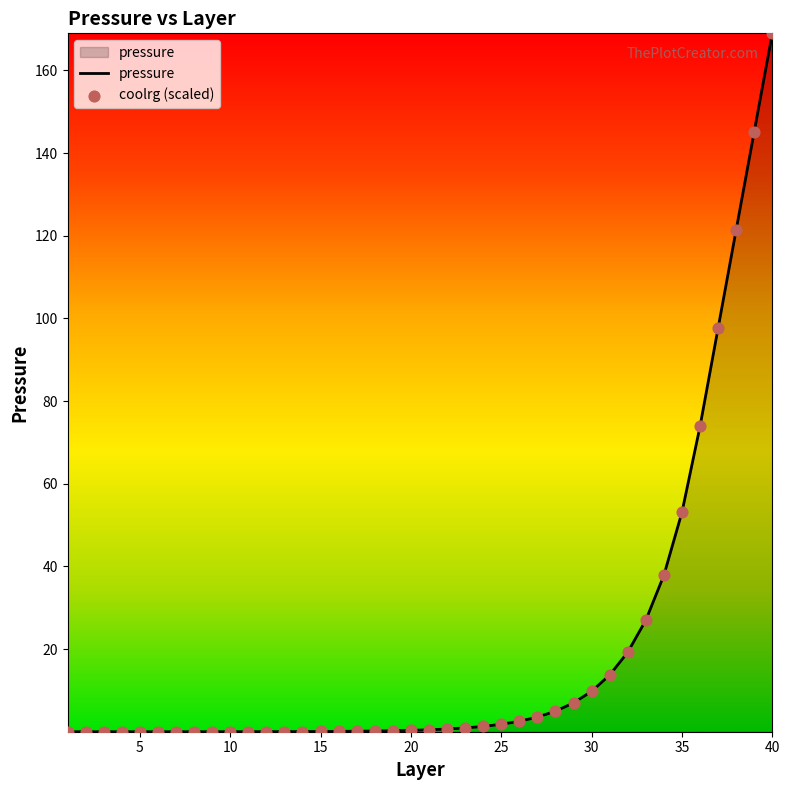

Which series has the widest spread of Y values?

pressure